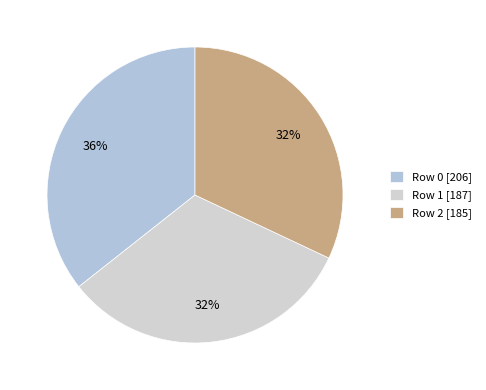

To the nearest percent, what is the difference between the largest and smallest slice percentages?

4%